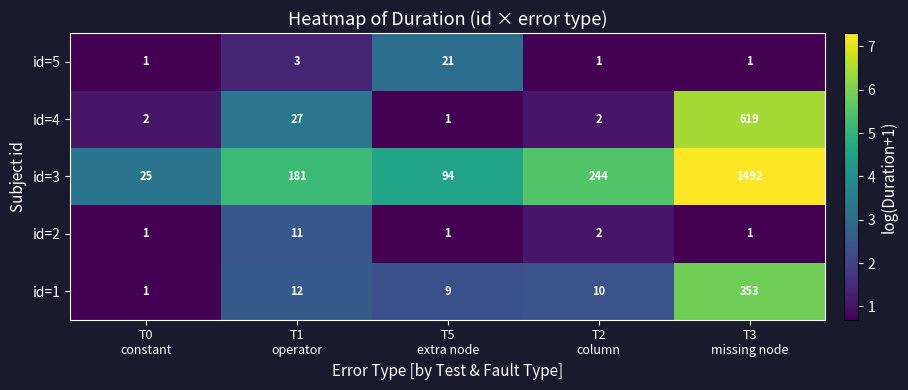

What is the maximum value for id=3?

1492